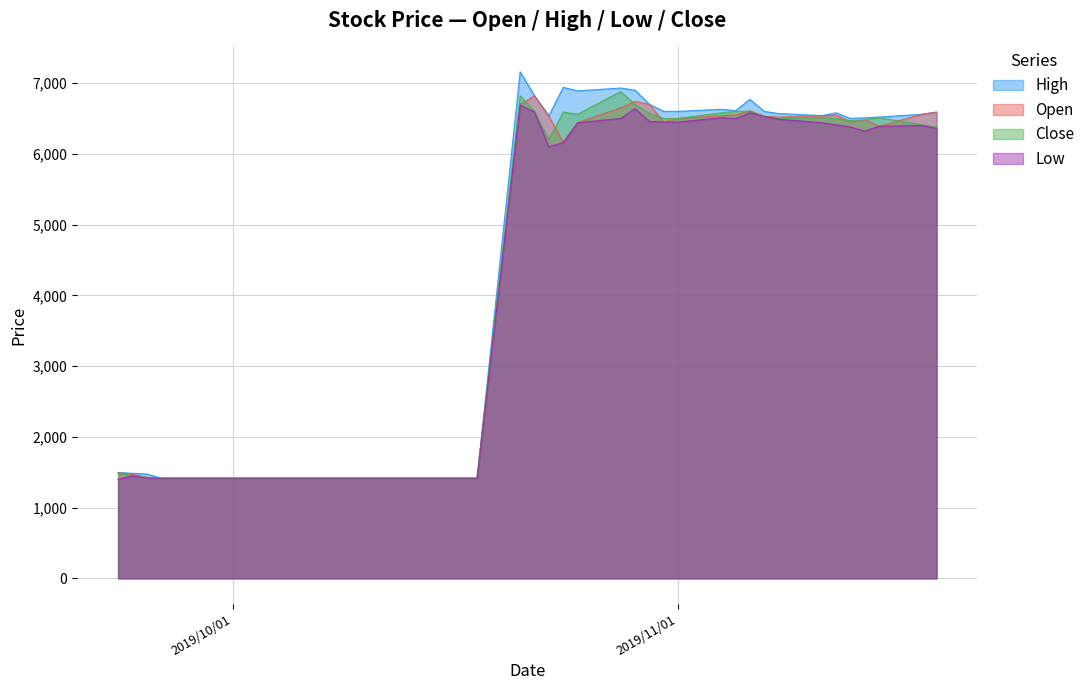

What is the smallest value displayed?

1400